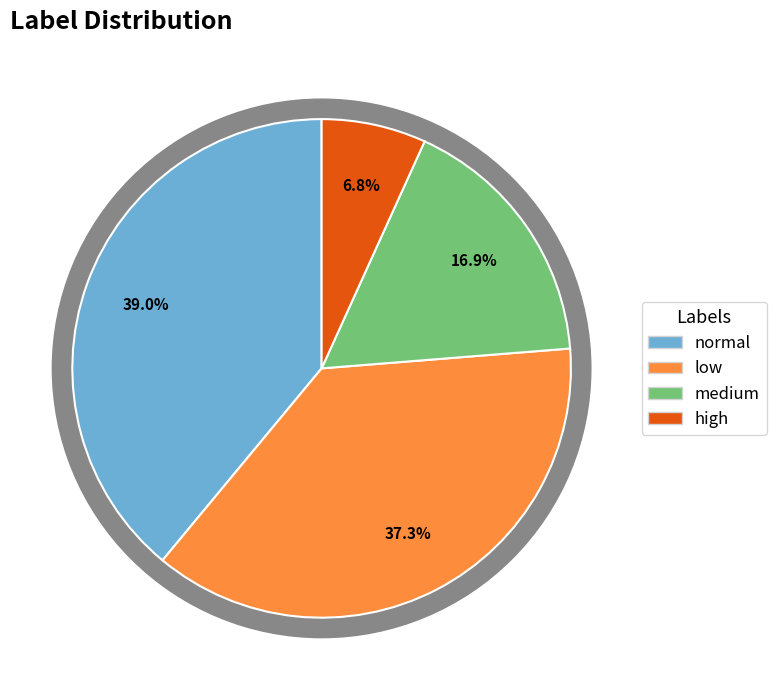

Does any single category account for the majority?

No